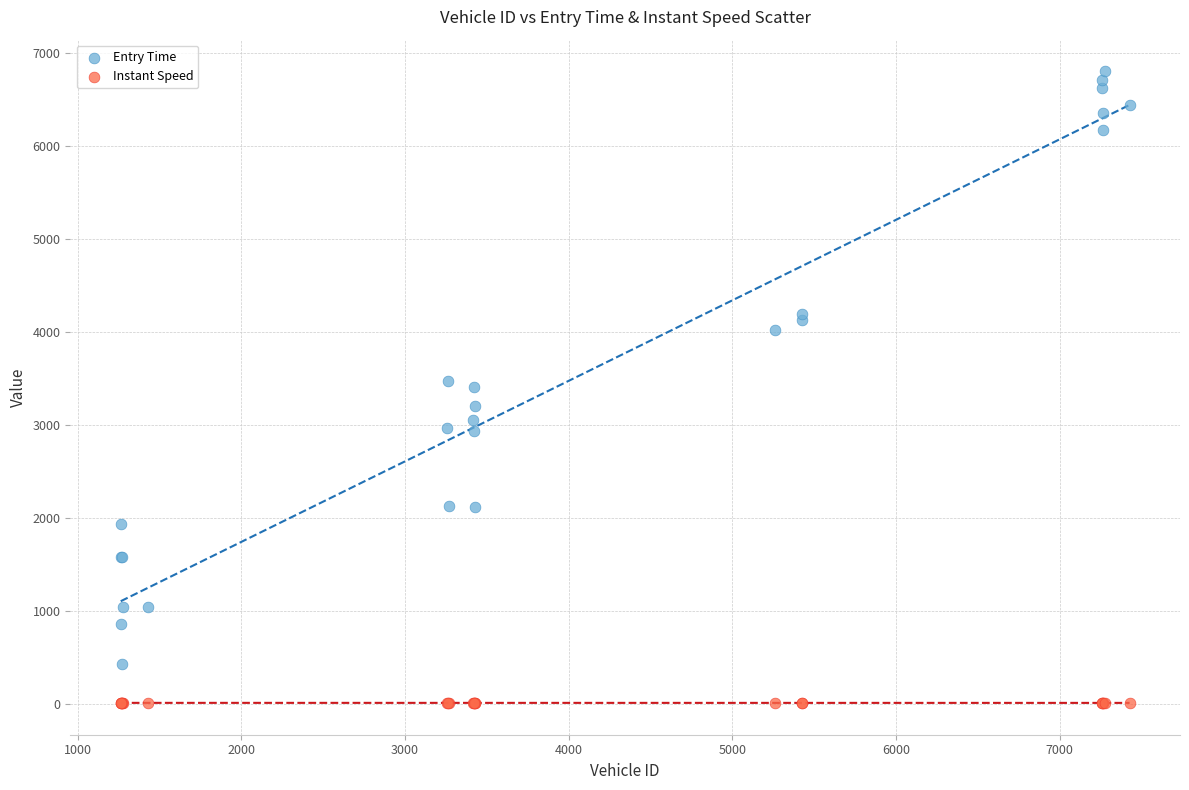

Which series reaches the minimum Y coordinate?

Instant Speed